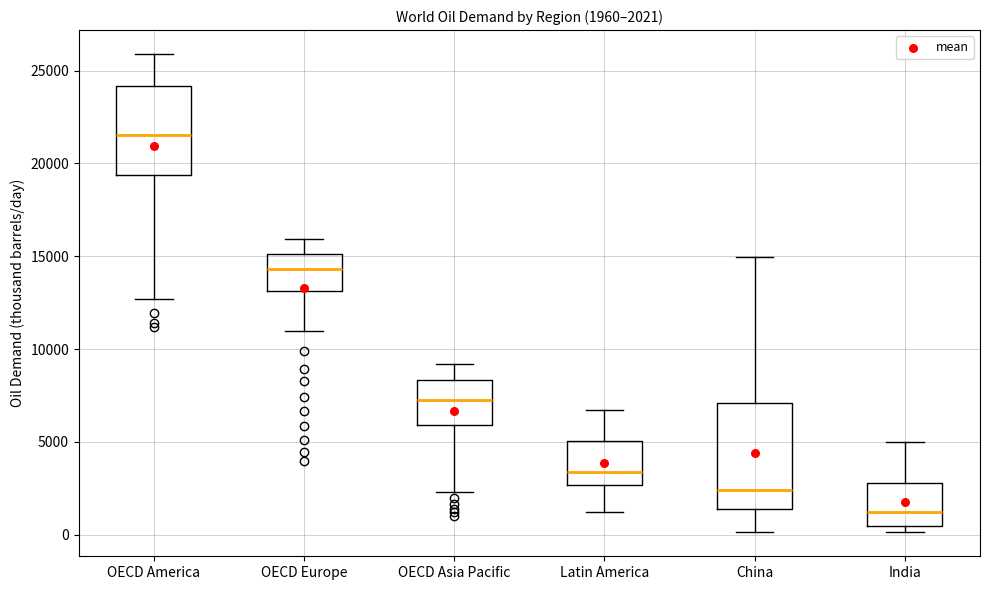

Which box's median line is the highest?

OECD America